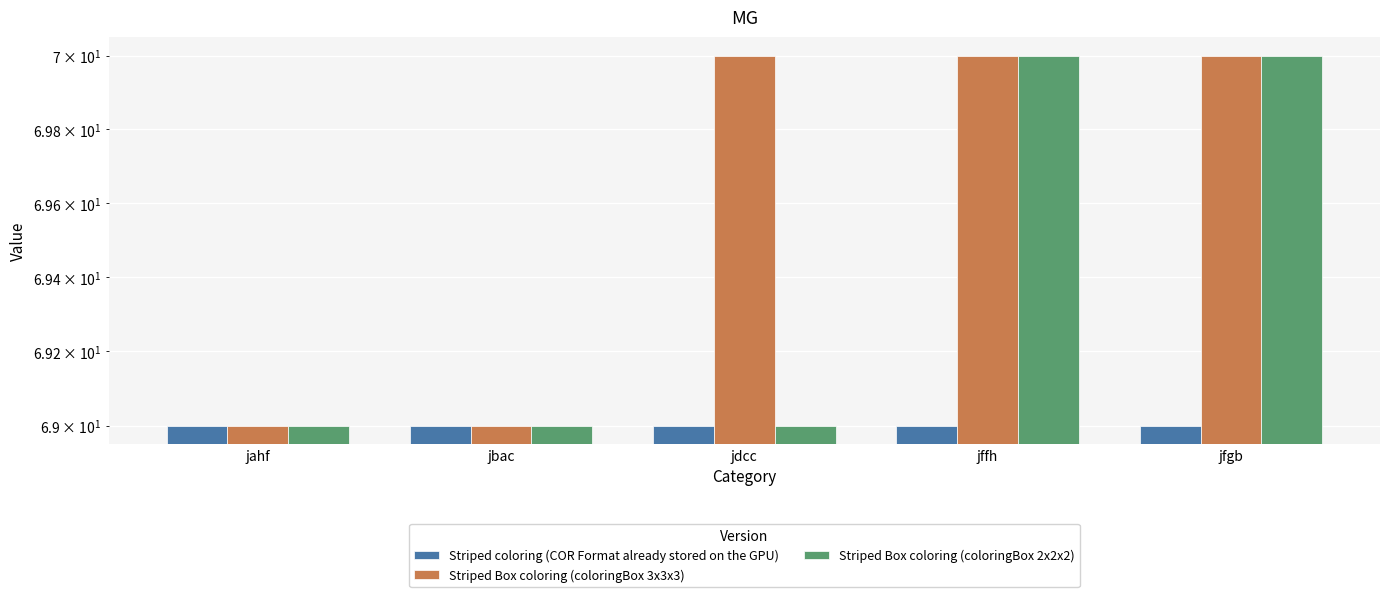

How many bars are there in total?

15